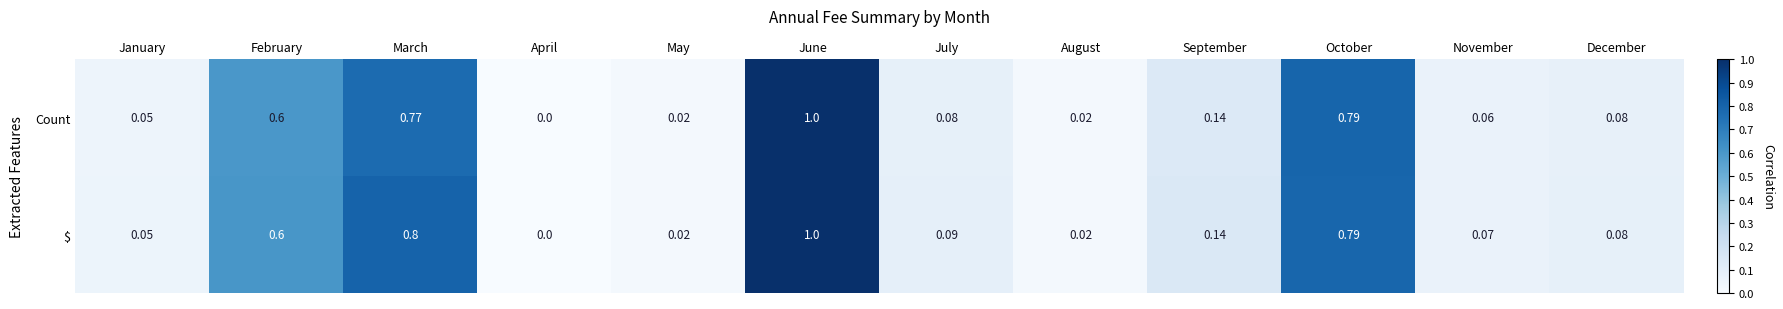

Between January and July, which series saw the biggest shift?

$